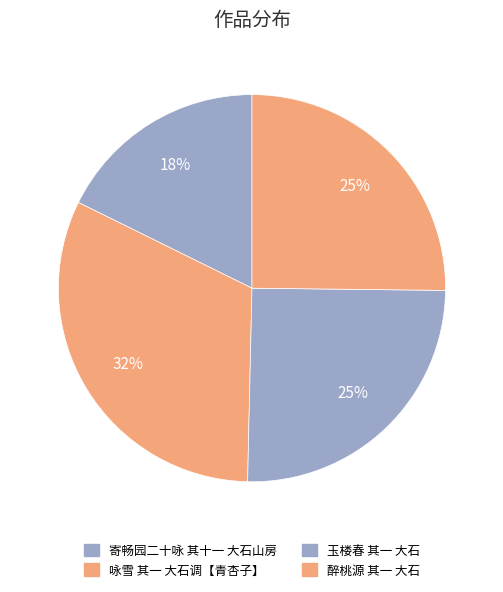

Between 醉桃源 其一 大石 and 寄畅园二十咏 其十一 大石山房, which is larger?

醉桃源 其一 大石